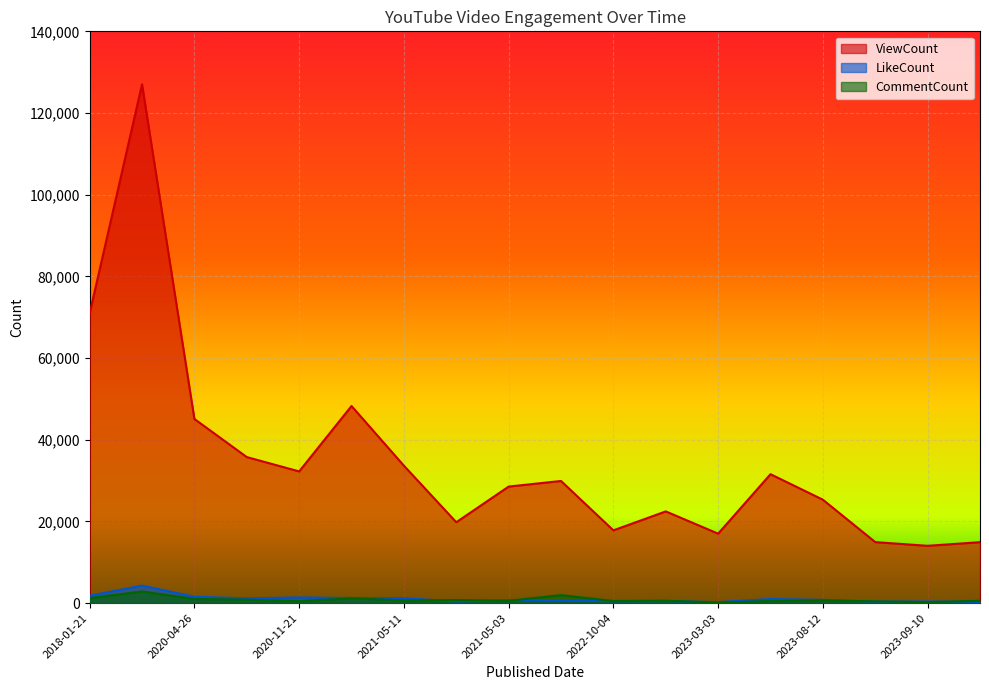

What is the label of the 12th point from the right?

2021-05-11